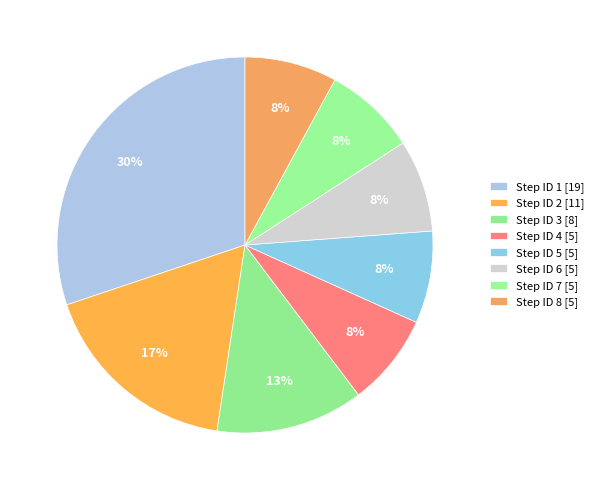

How many segments does this pie chart have?

8